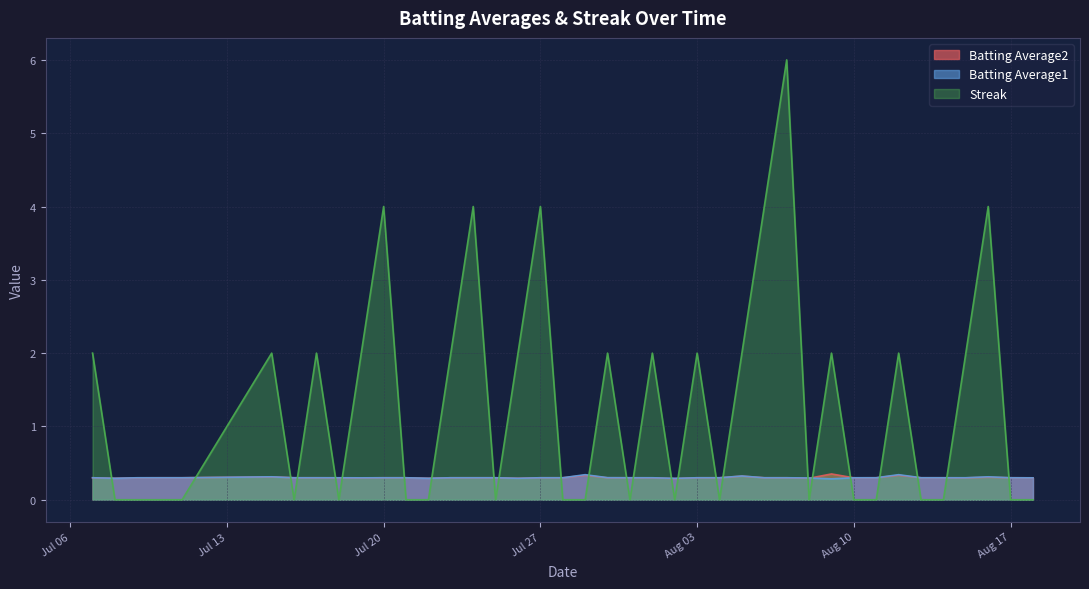

Which series ends up on top after the final intersection of Streak and Batting Average2?

Batting Average2